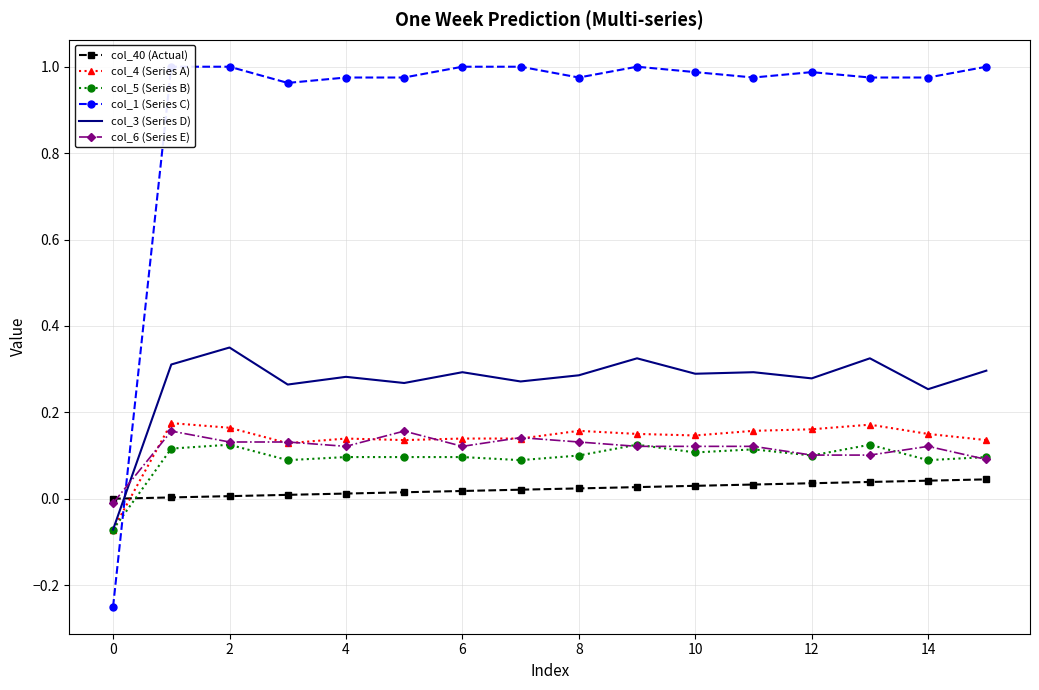

Is the value of col_40 (Actual) at 10 greater than the value of col_6 (Series E) at 14?

No